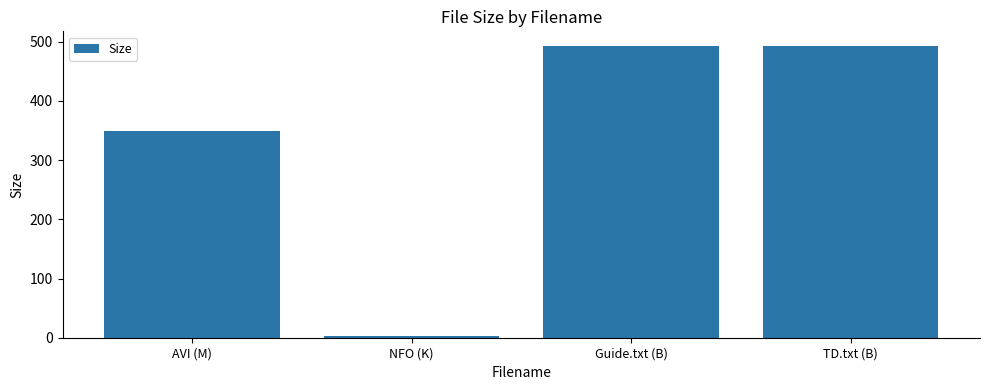

What is the label of the 3rd bar from the left?

Guide.txt (B)